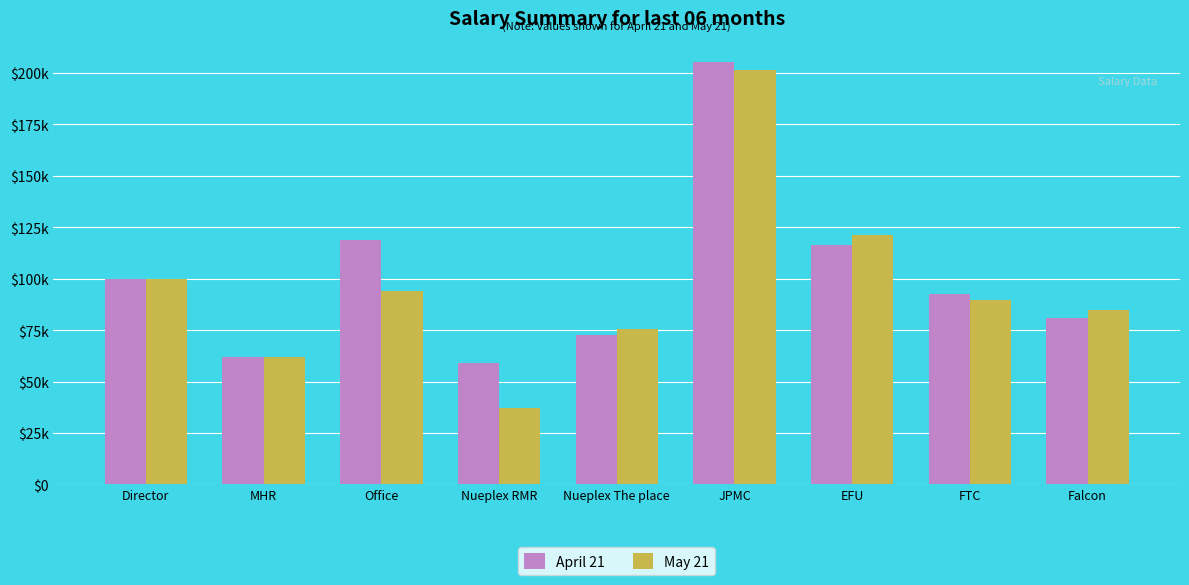

What are all the series names shown in the legend?

April 21, May 21